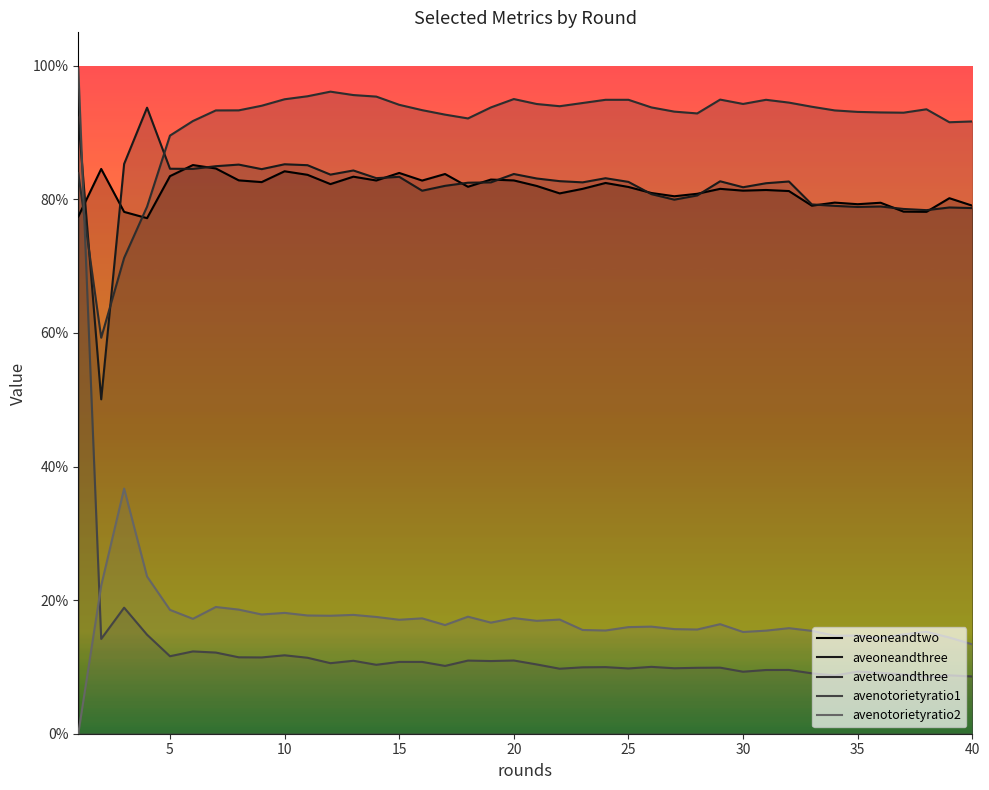

What are all the series names shown in the legend?

aveoneandtwo, aveoneandthree, avetwoandthree, avenotorietyratio1, avenotorietyratio2